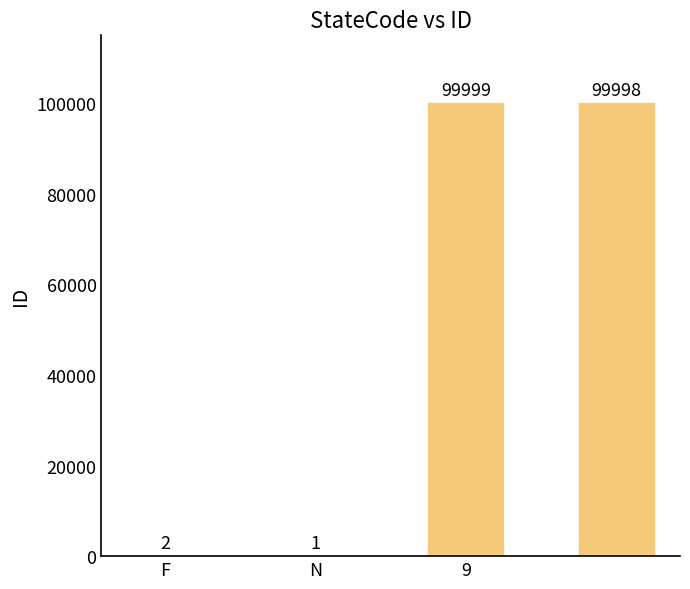

What is the sum of all values?

200000